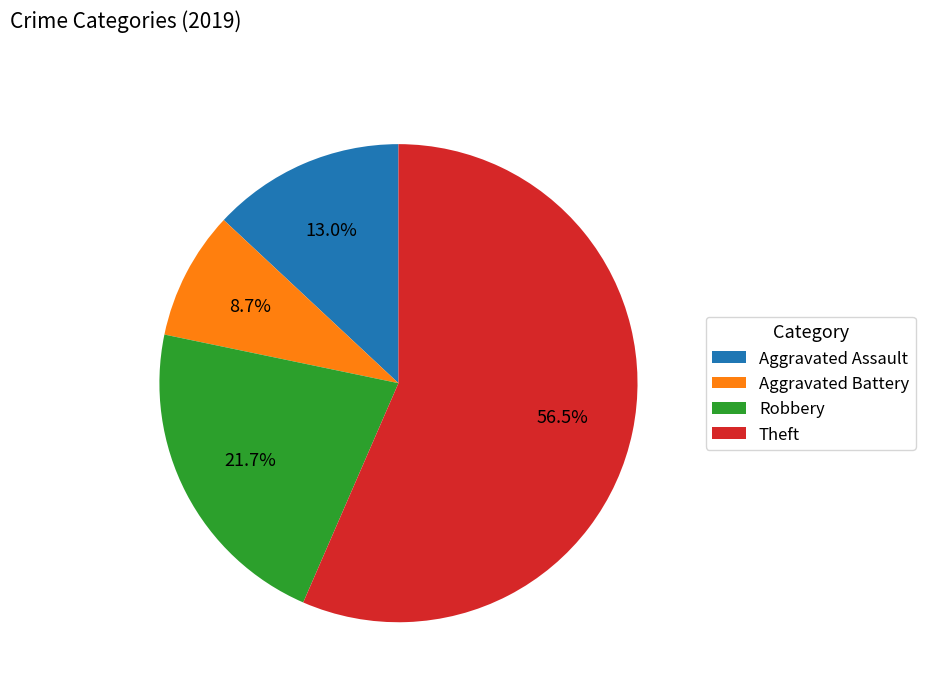

Is the sum of Aggravated Assault and Robbery greater than half?

No